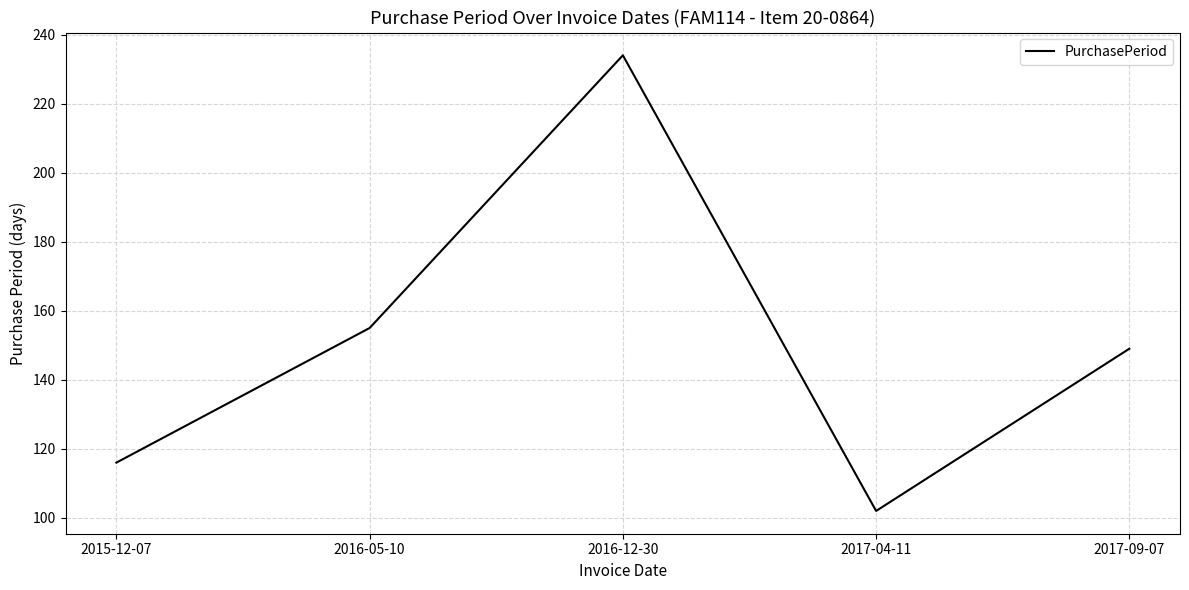

What is the ratio of the value at 2016-05-10 to the value at 2016-12-30?

0.7